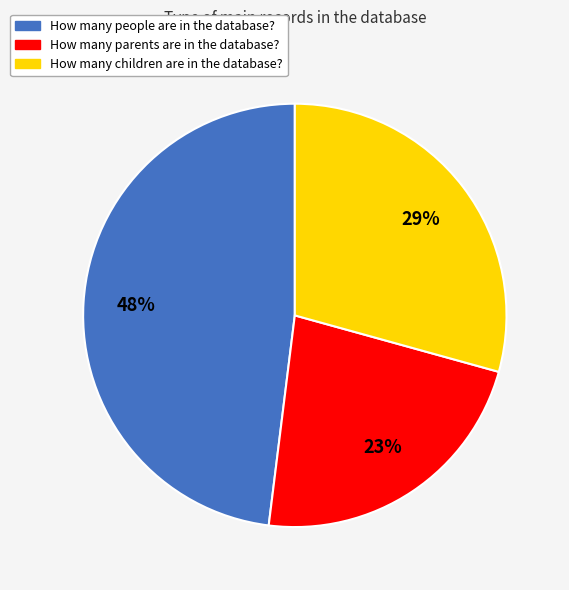

To the nearest percent, what is the difference between the largest and smallest slice percentages?

25%